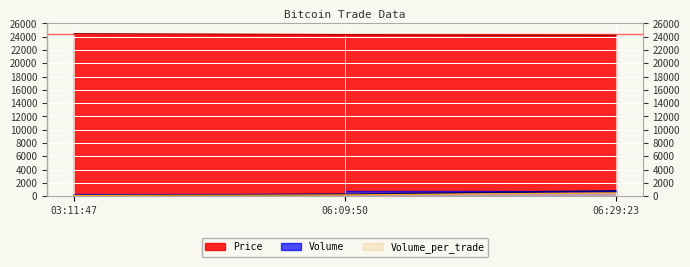

At how many categories does at least one series exceed 23036?

3